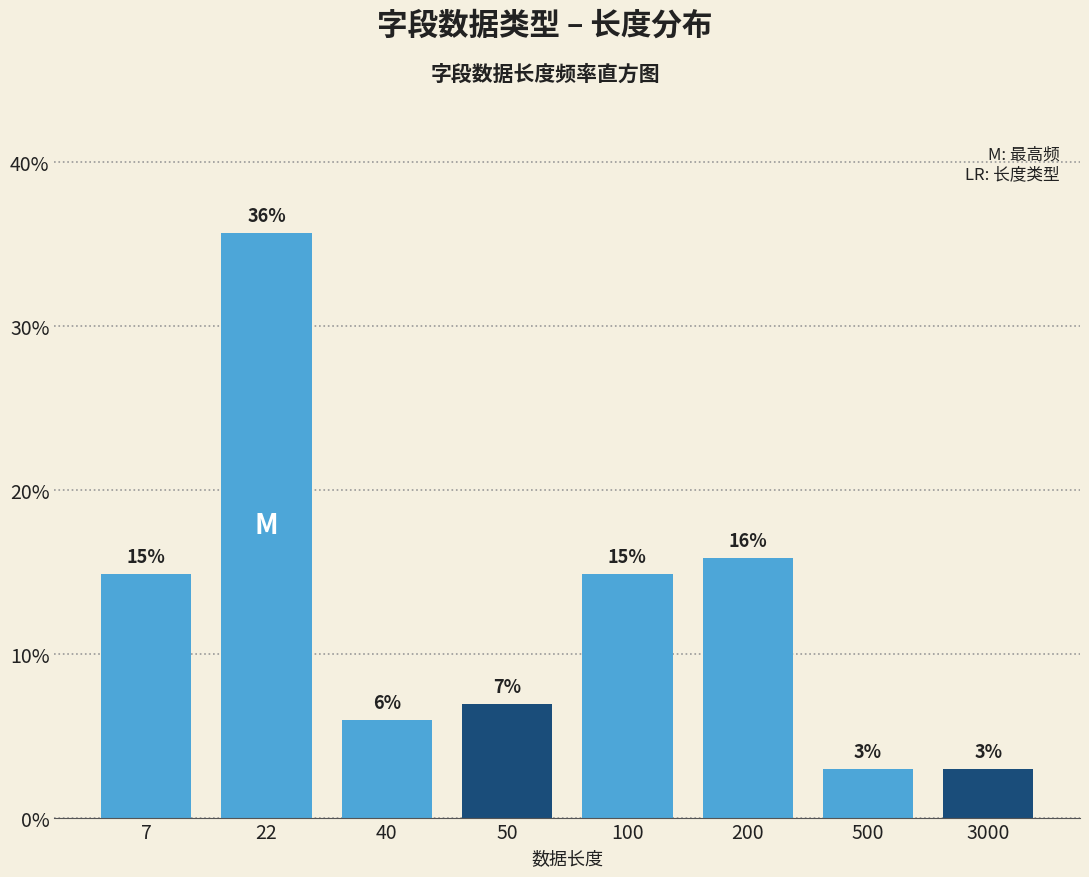

How many bars are there in total?

8